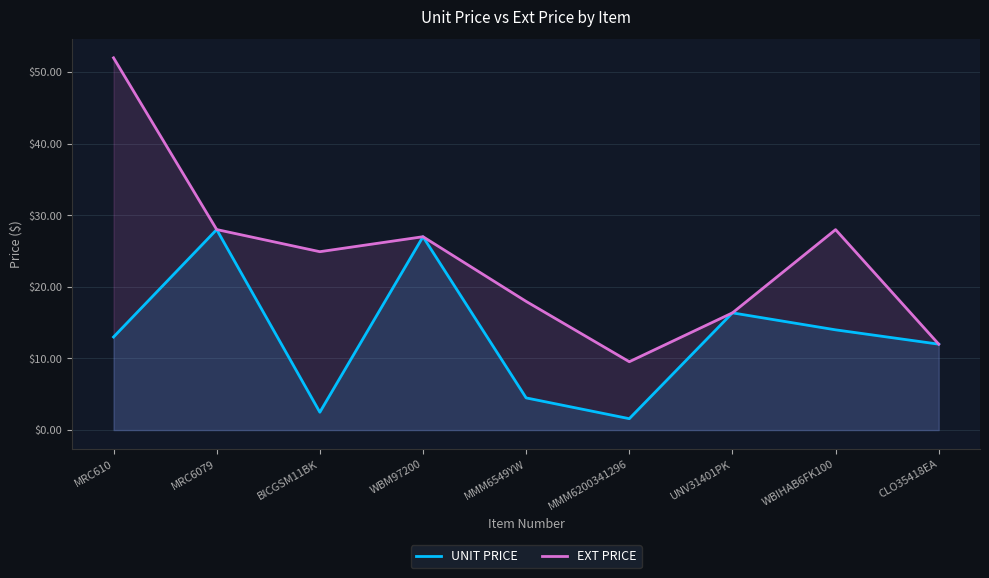

True or false: UNIT PRICE and EXT PRICE intersect in this chart.

False